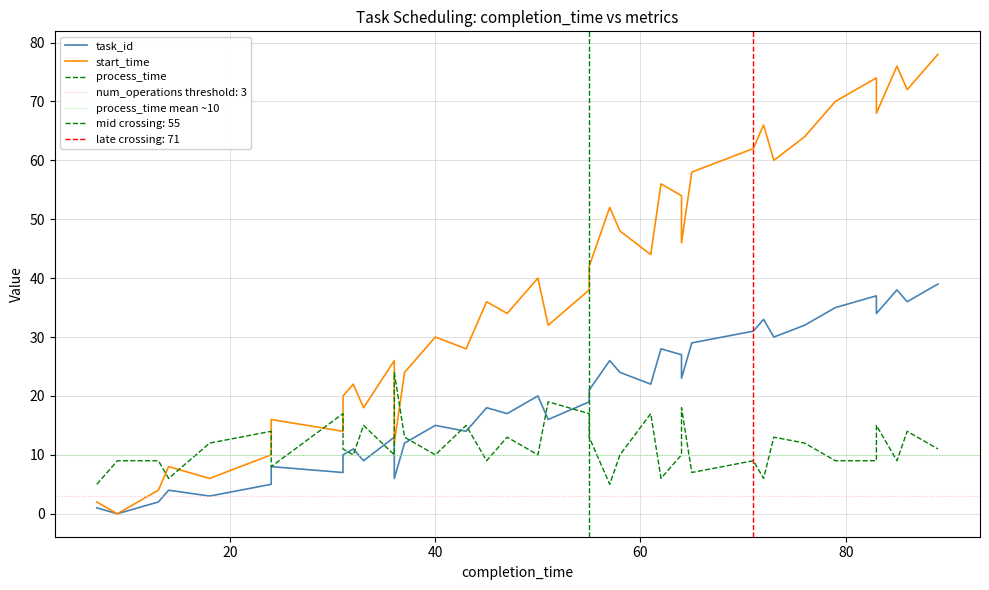

Does the chart have visible grid lines?

Yes